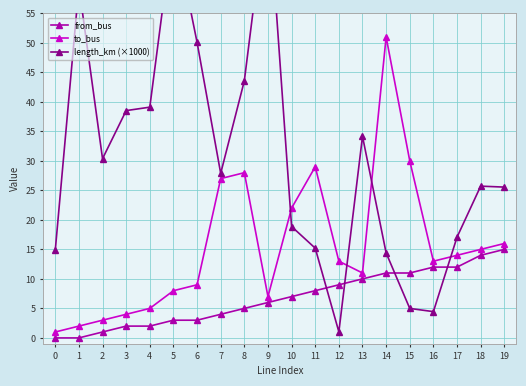

The to_bus series shows 28 at 8. True or false?

True